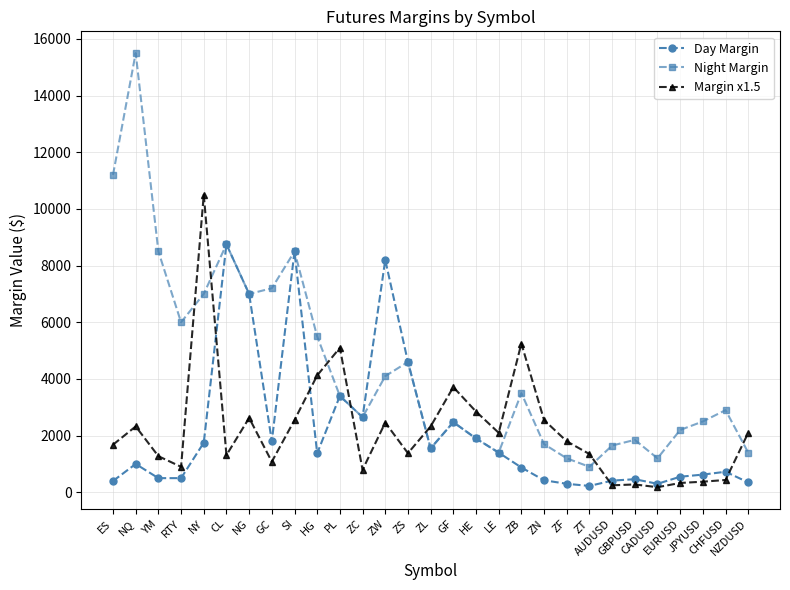

Which series has the largest total across all categories?

Night Margin